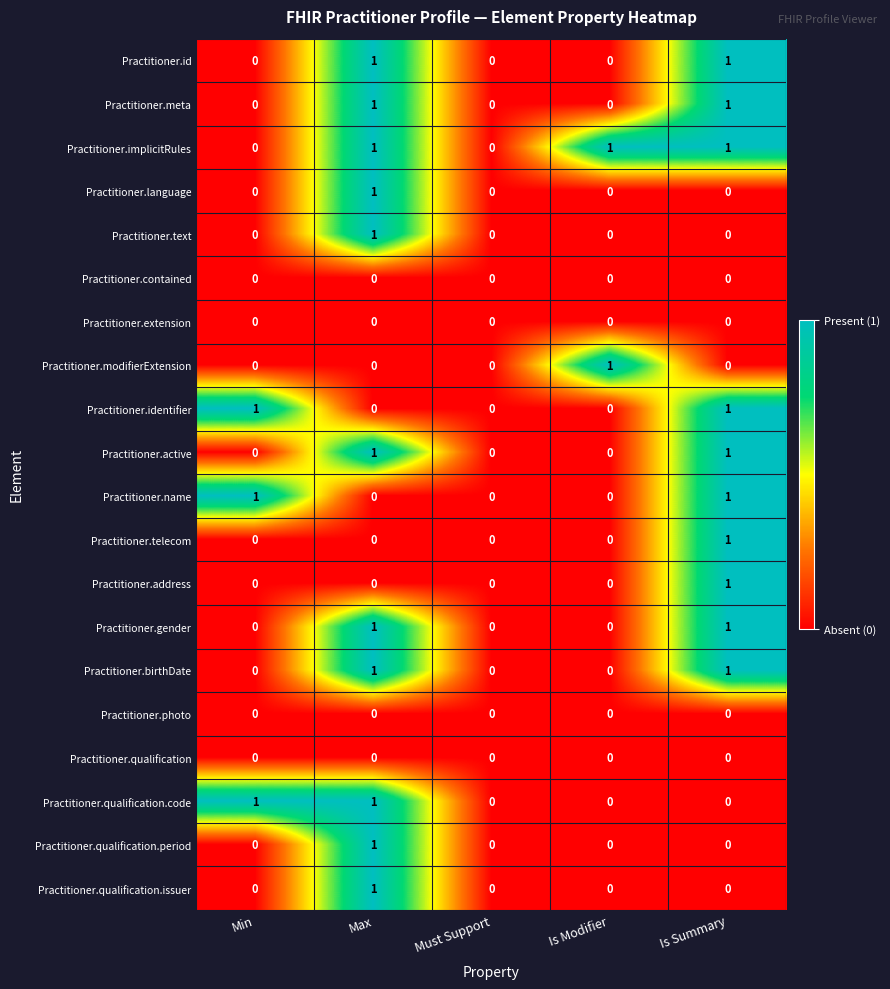

What is the spread (max minus min) of values at Is Summary?

1